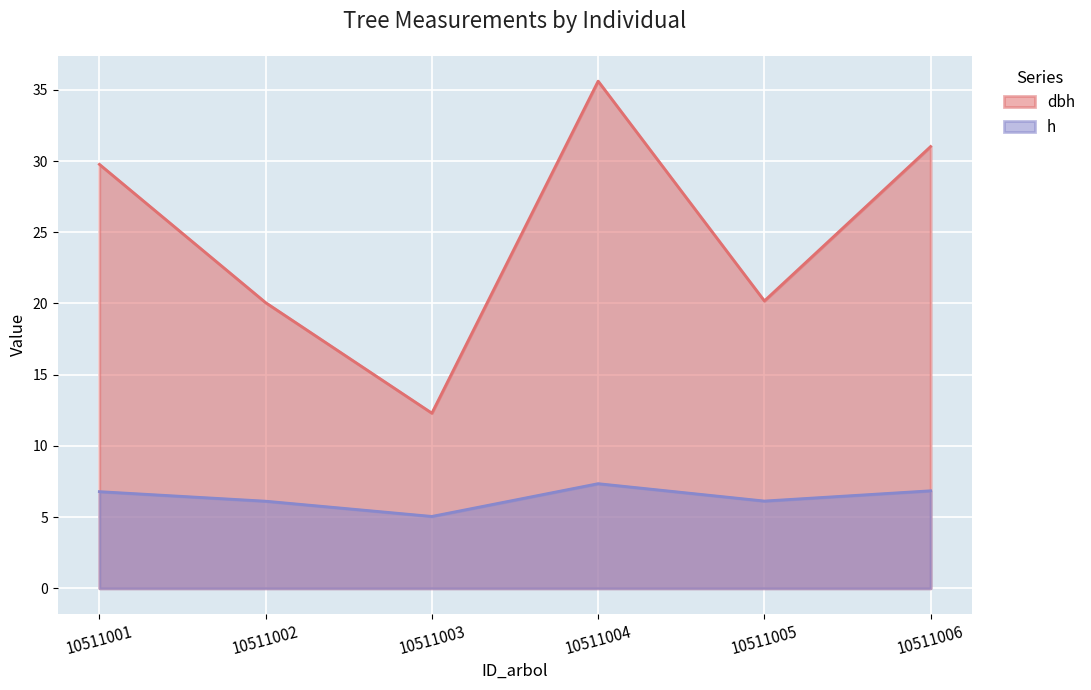

Reading left to right, list all the values displayed in this chart.

dbh: 10511001=29.8	10511002=20.1	10511003=12.3	10511004=35.6	10511005=20.2	10511006=31.0
h: 10511001=6.8	10511002=6.1	10511003=5.0	10511004=7.3	10511005=6.1	10511006=6.8